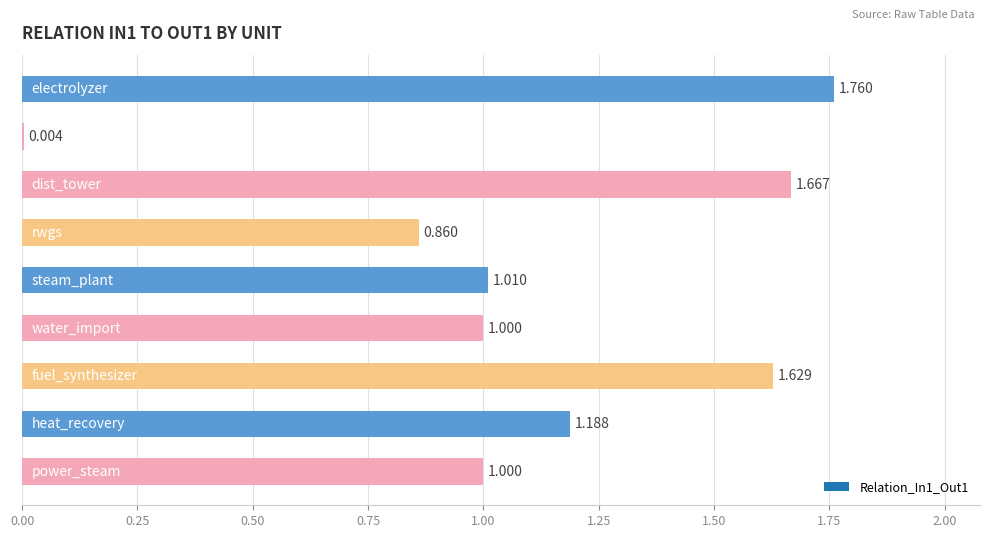

What is the maximum value shown in the chart?

1.8